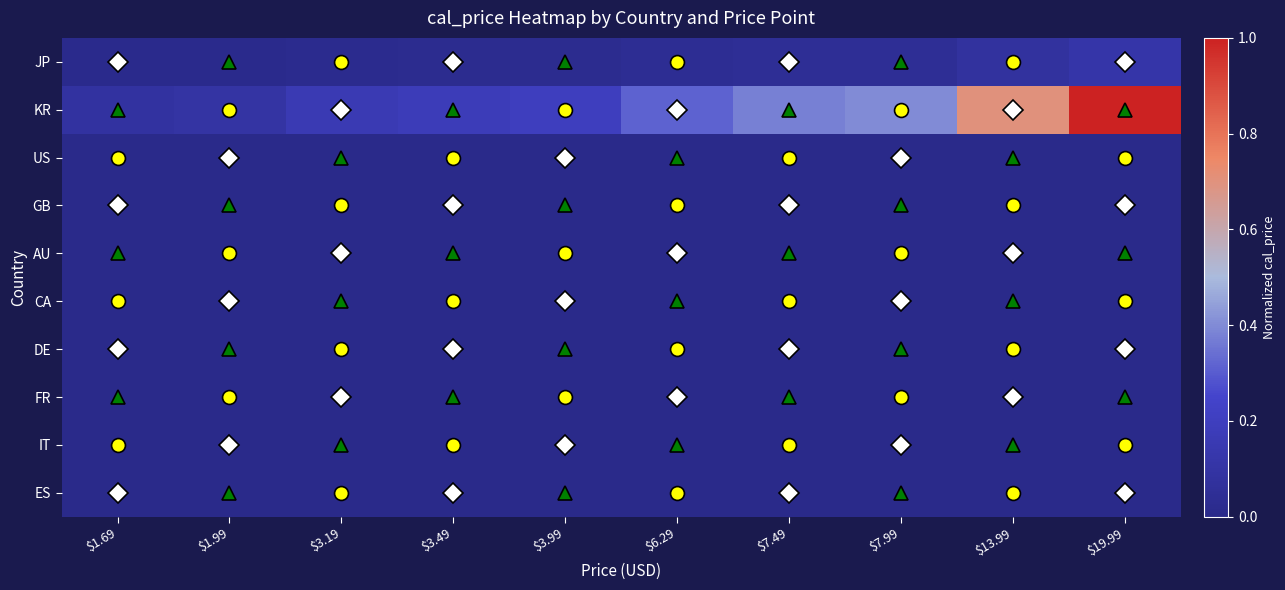

Count the number of categories in the chart.

10